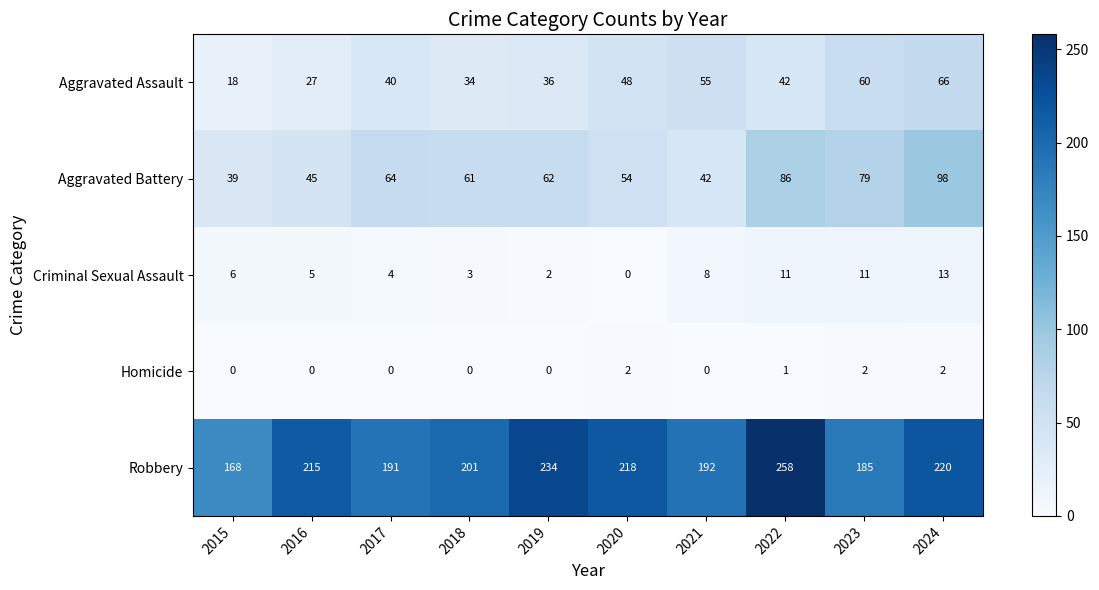

Is it true that Criminal Sexual Assault equals 5 at 2016?

True